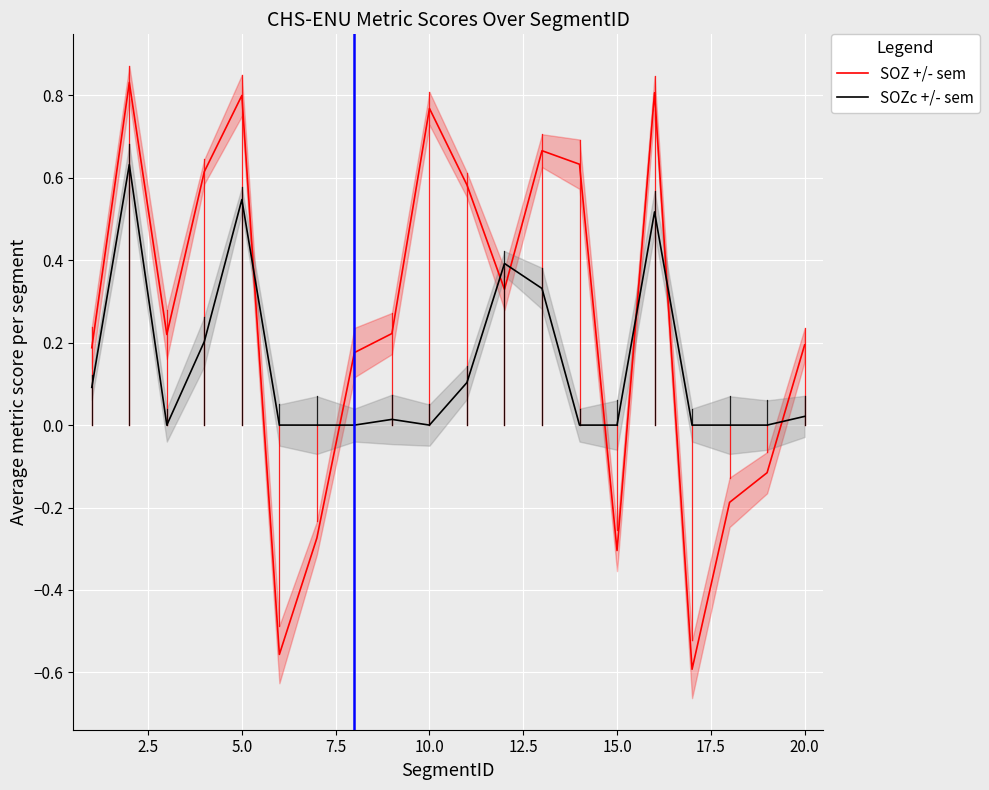

In SOZ +/- sem, how many points are lower than both neighbors (excluding endpoints)?

5